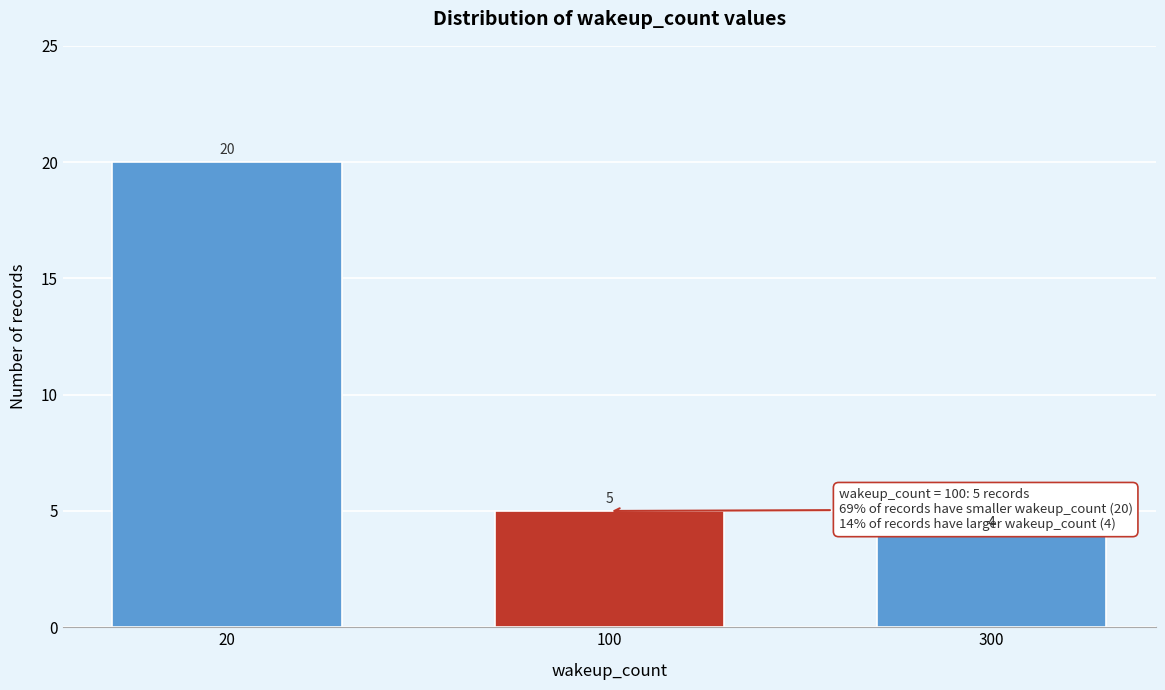

Reading right to left, extract all data points from this chart.

4	5	20